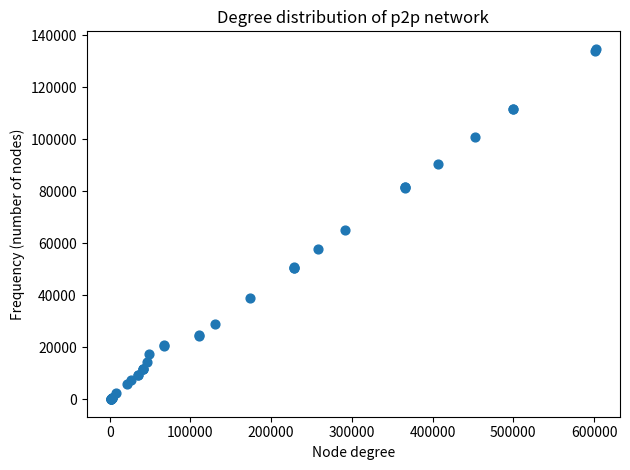

What Y value in the scatter plot is closest to 67422?

65107